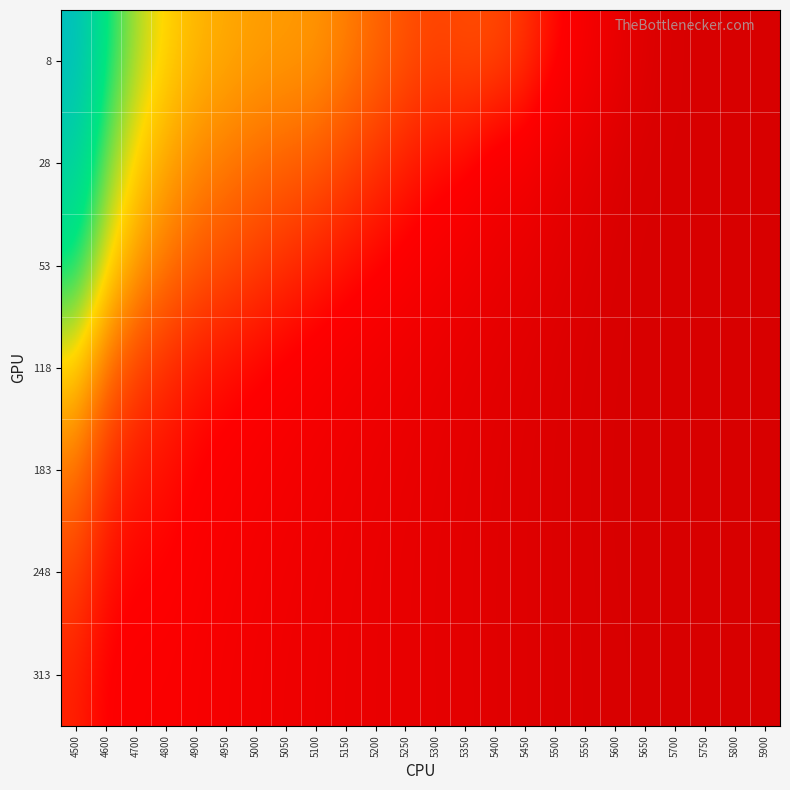

At how many categories does at least one series exceed 0?

24